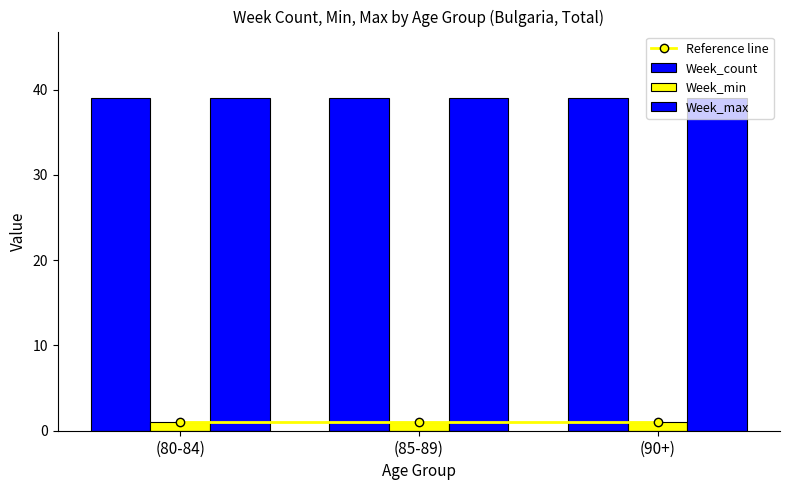

Which series has the largest total across all categories?

Week_count